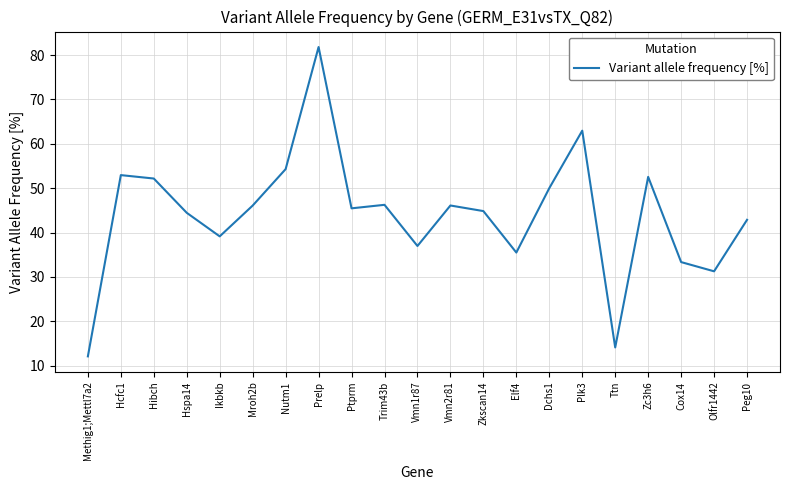

Approximately how many times larger is the value at Prelp compared to Trim43b?

1.8